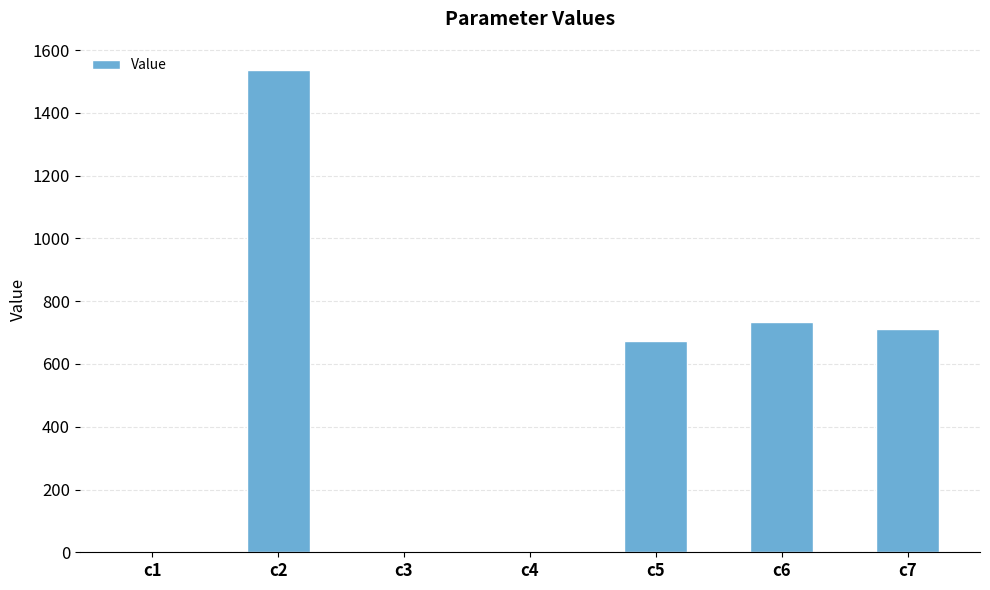

What is the average value?

522.6